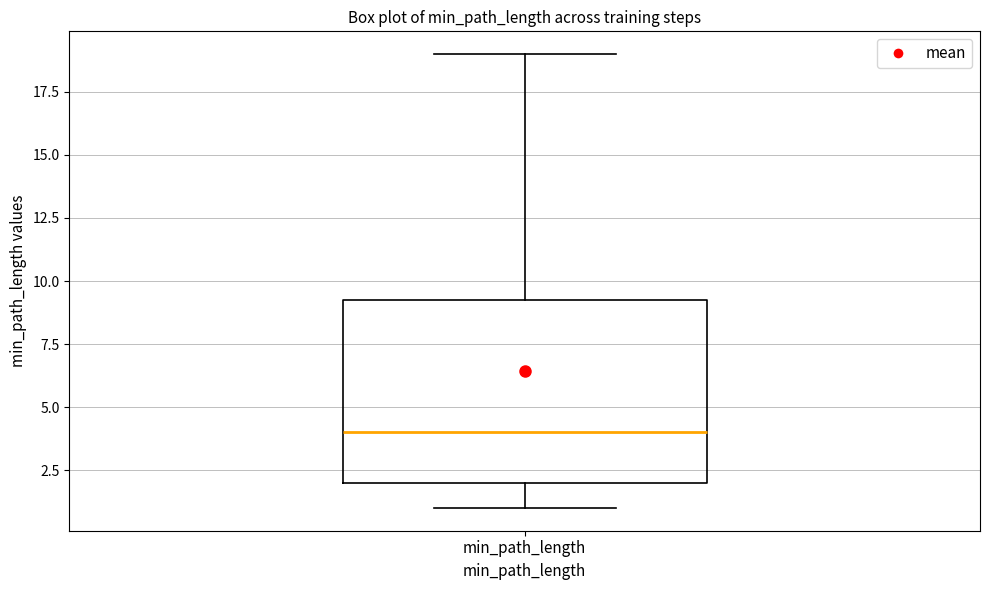

Read this box plot against the y-axis: the position of the median line, the range covered by the box, and the ends of both whiskers. The values are not printed on the chart, so give them approximately, as read against the axis.

median 4.0, box 2.0 to 9.5, whiskers 1.0 to 19.0